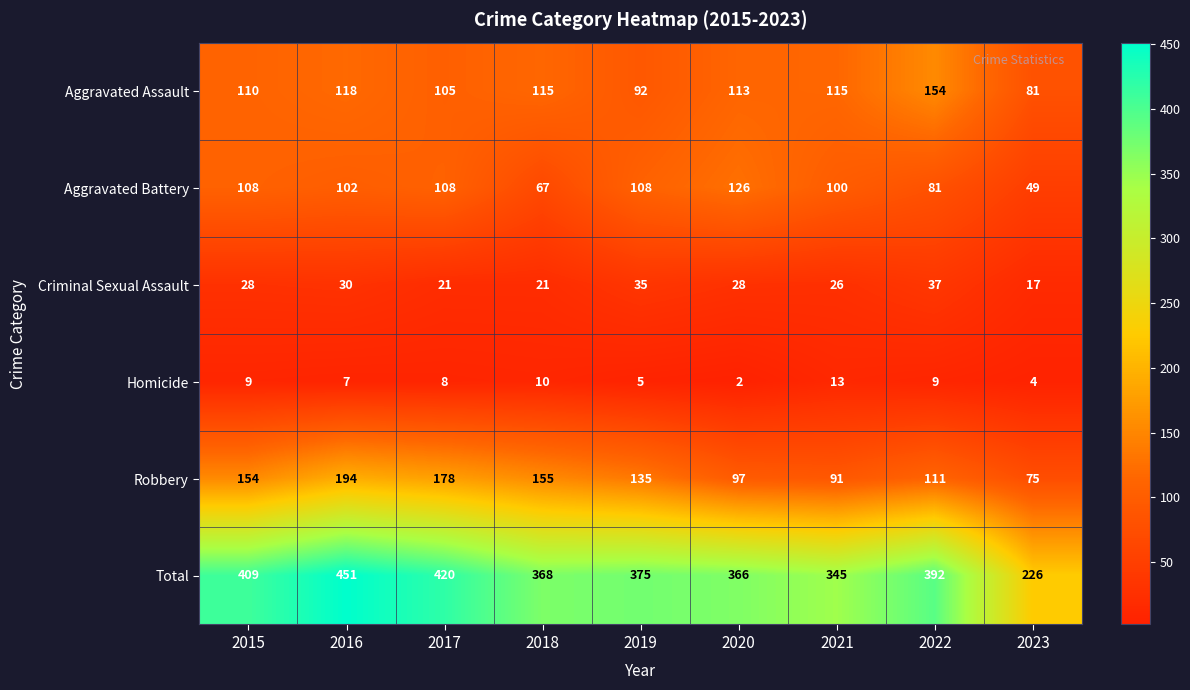

Is it true that Total equals 451 at 2016?

True